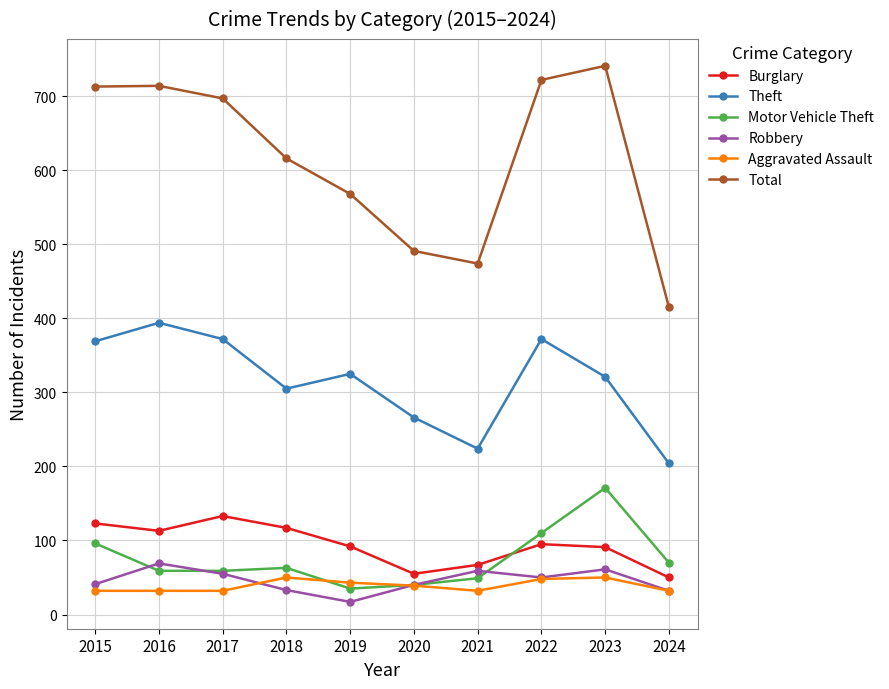

Is this an area chart (filled region under the line)?

No